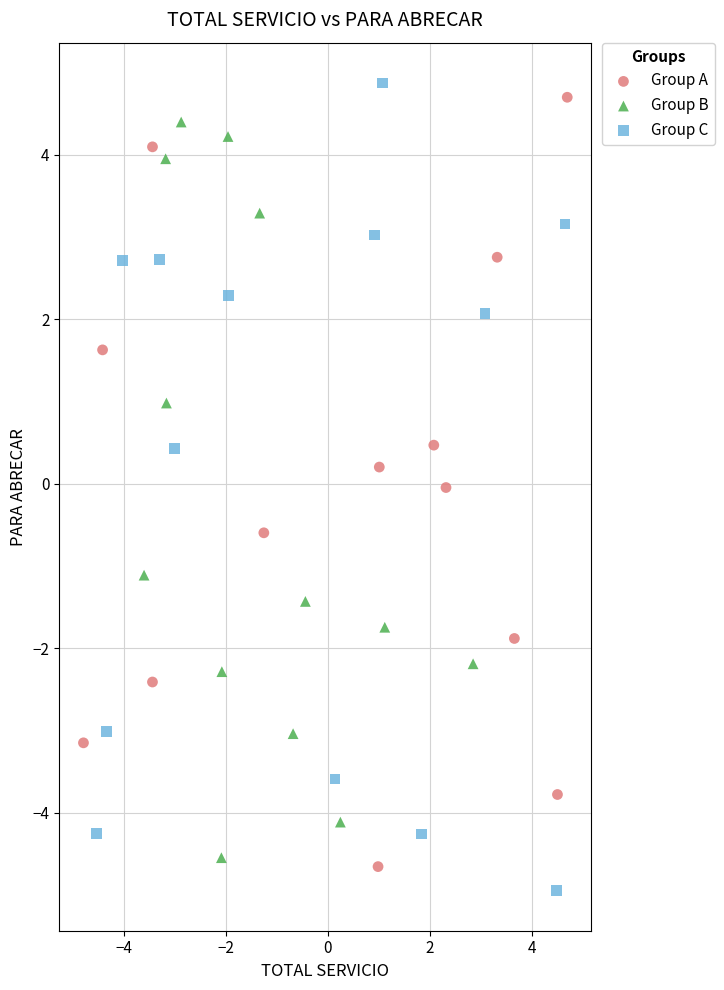

Which series has the largest Y range (max minus min)?

Group C